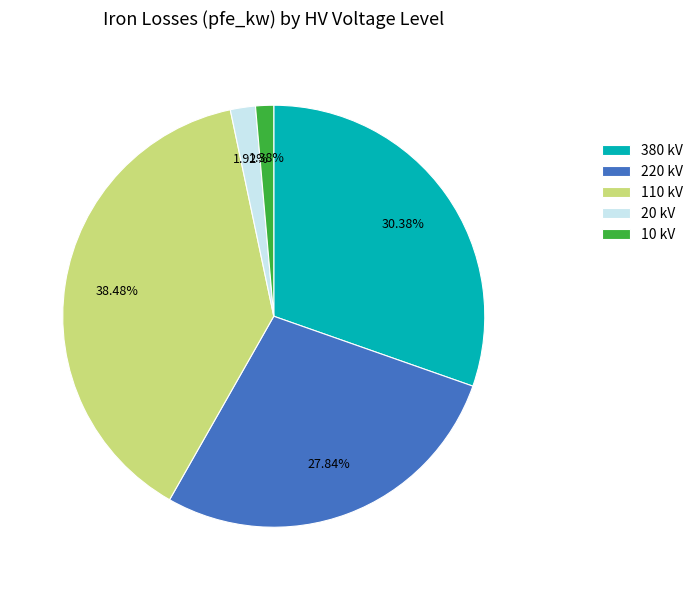

To the nearest percent, what is the average slice percentage?

20%